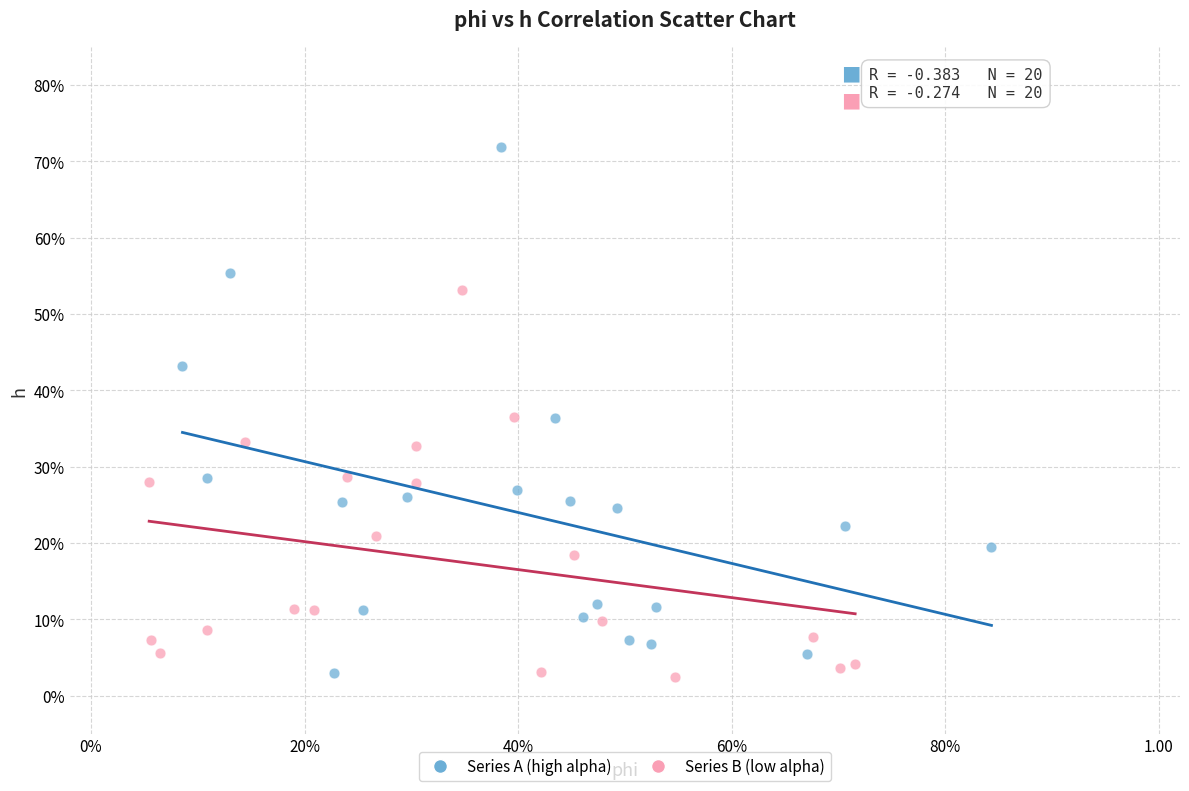

Which series reaches the maximum Y coordinate?

Series A (high alpha)